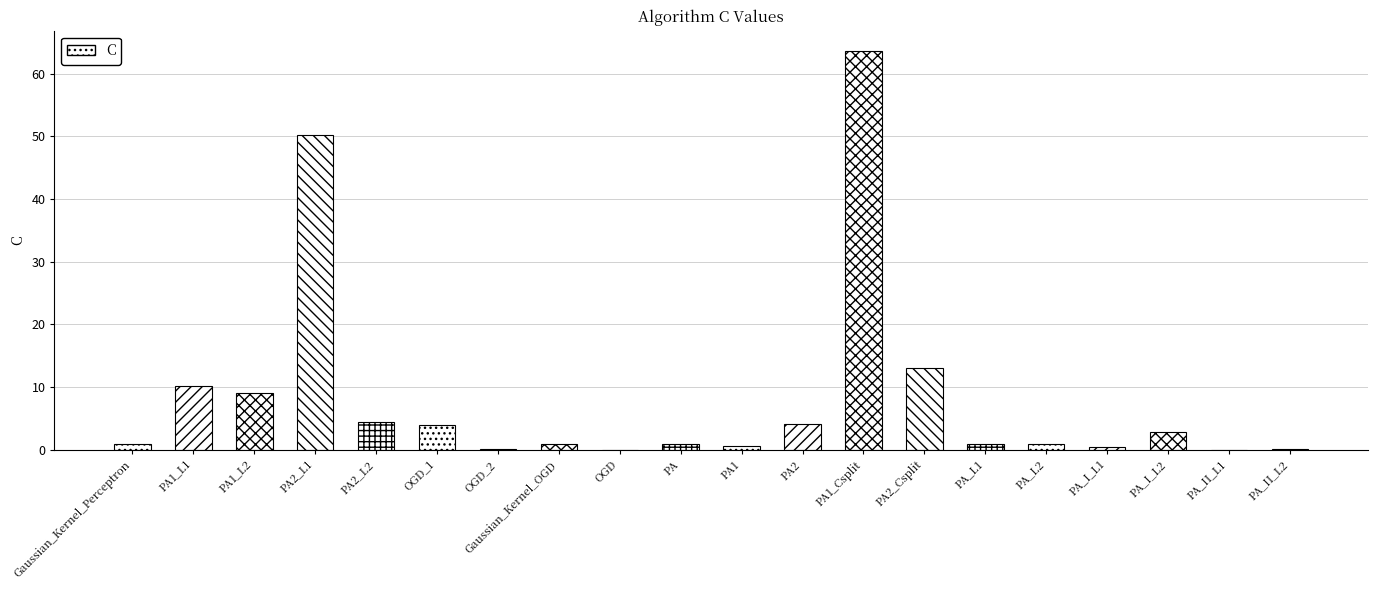

The value at OGD_1 is 1.9. True or false?

False